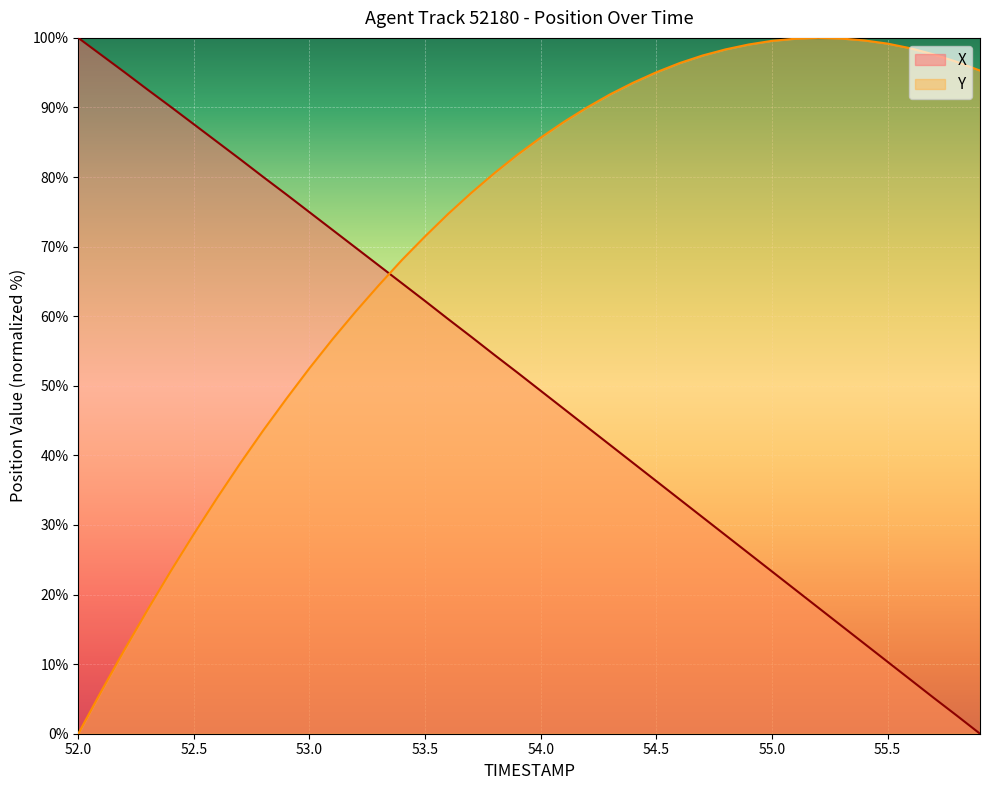

What is the difference between the second highest and second lowest values in the X series?

94.9